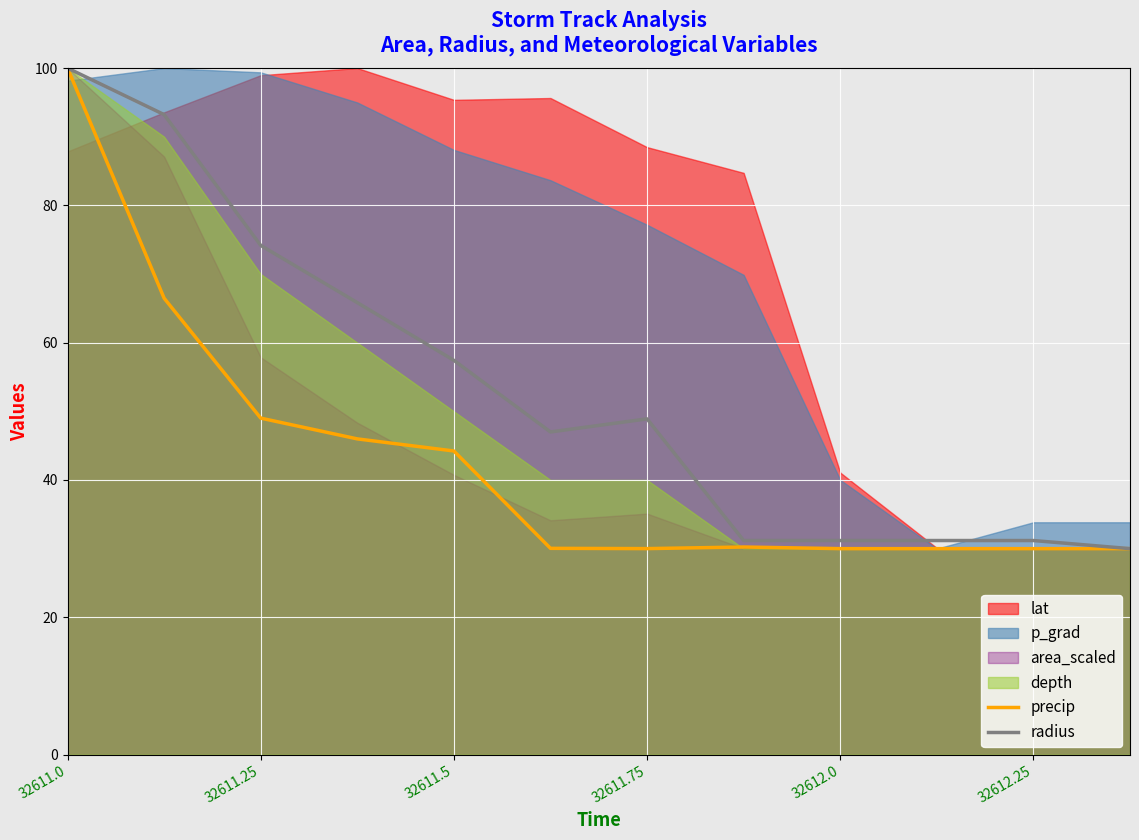

True or false: radius and precip cross at least once.

False